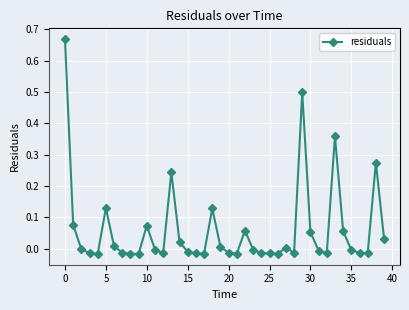

True or false: the data has more than 1 interior local peaks.

True